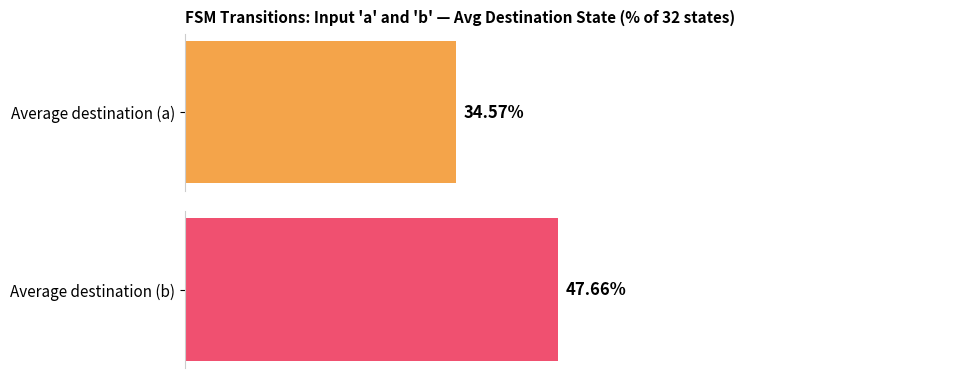

How many values in destination_state_a are above zero?

14